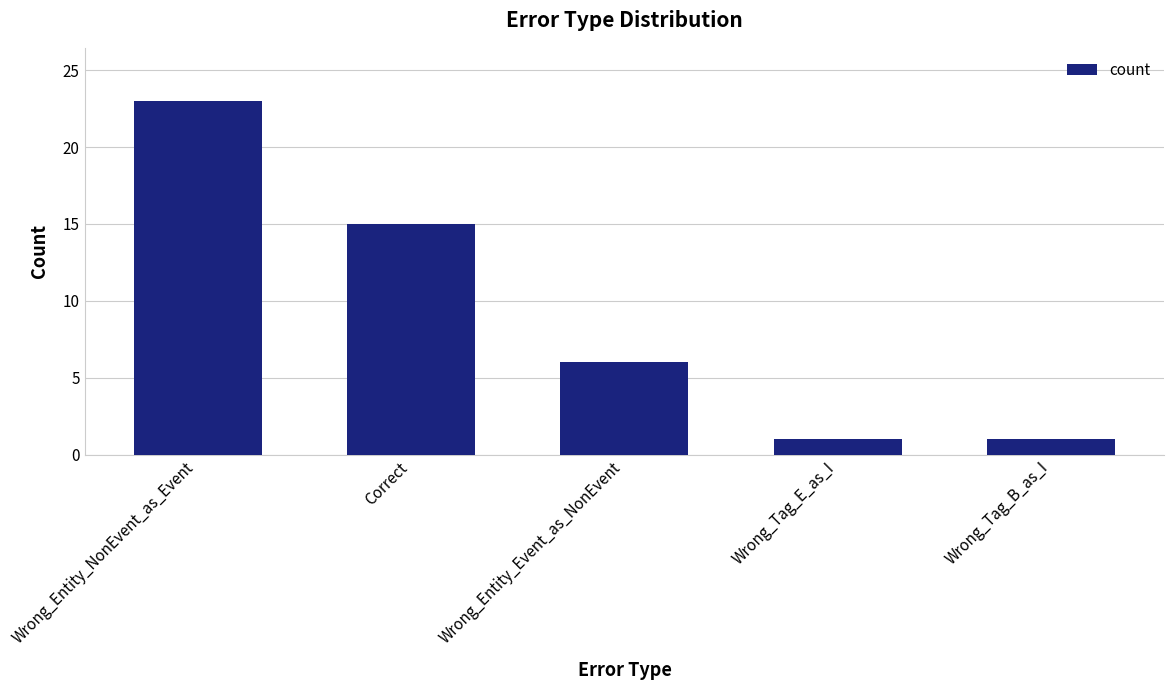

Which category has the highest value across all series?

Wrong_Entity_NonEvent_as_Event